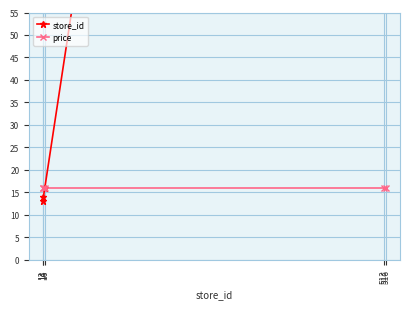

Which series has the largest total across all categories?

store_id